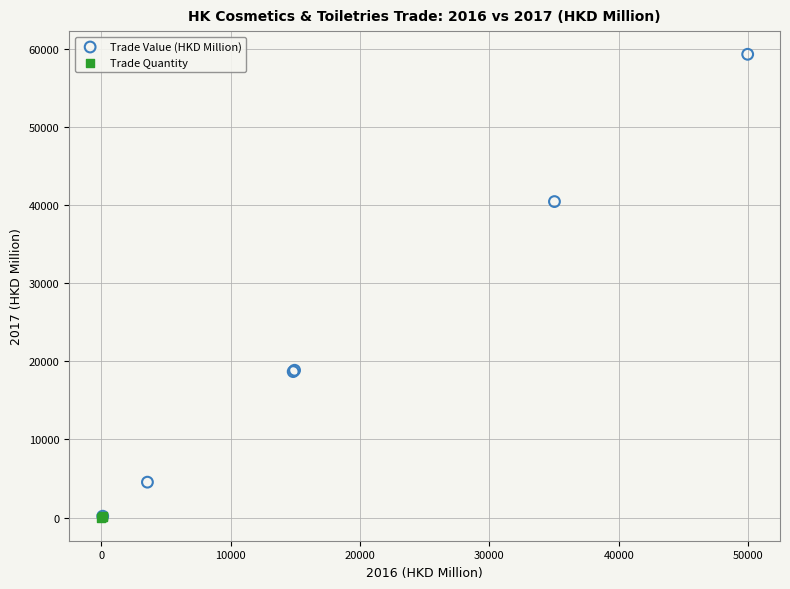

Which series reaches the maximum Y coordinate?

Trade Value (HKD Million)